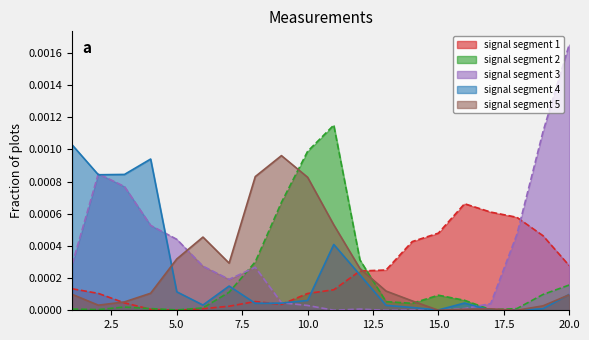

How many lines are shown in the chart?

5